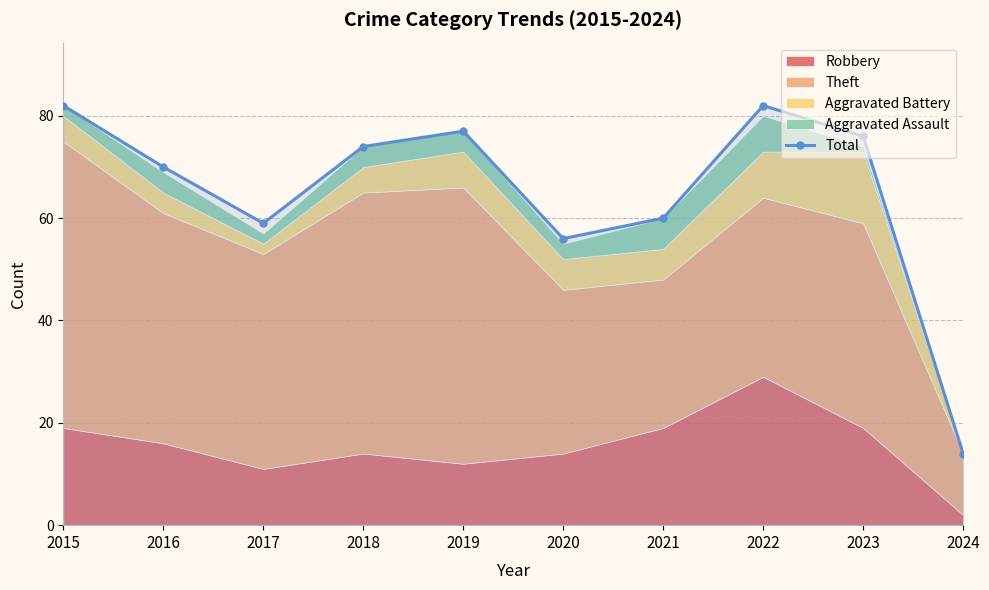

What is the greatest value displayed?

82